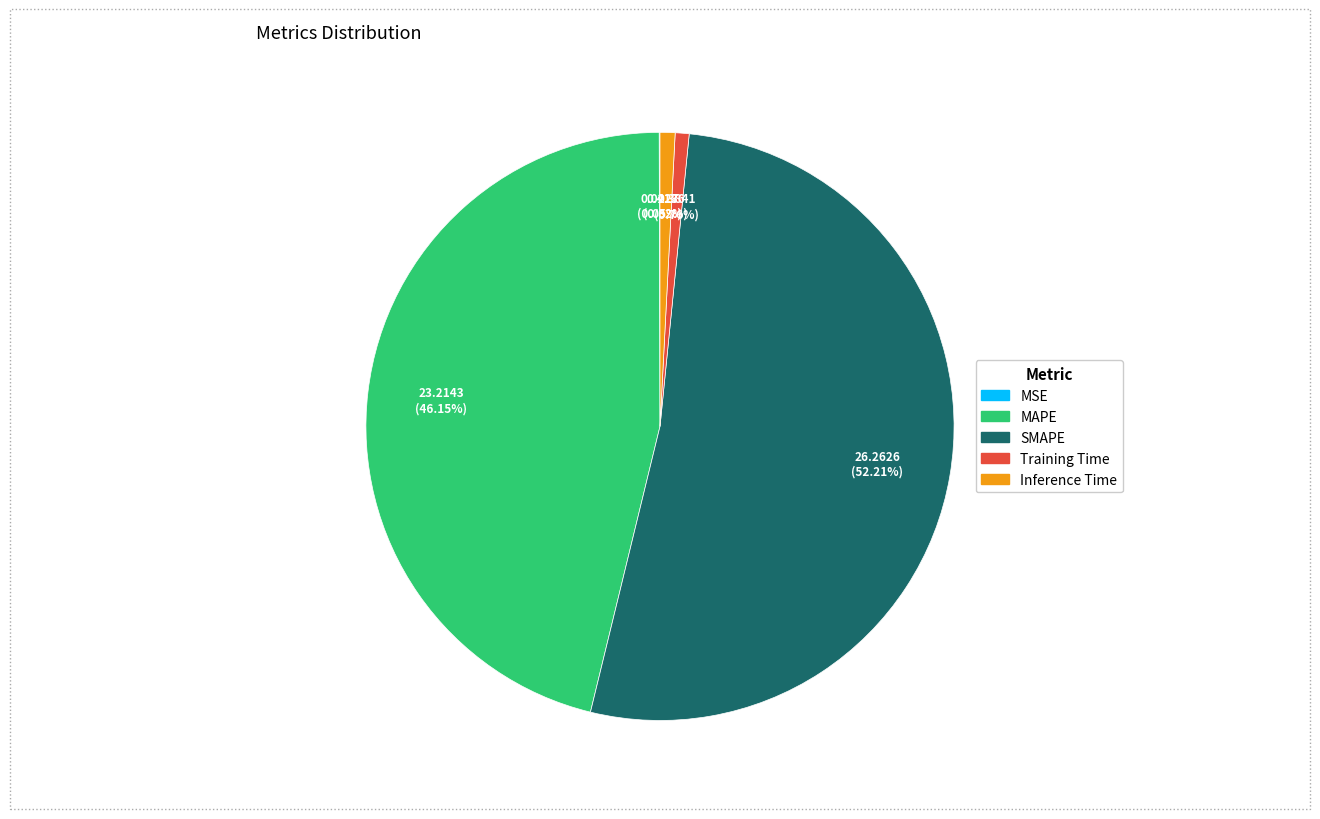

Which category has the biggest portion of the pie?

SMAPE